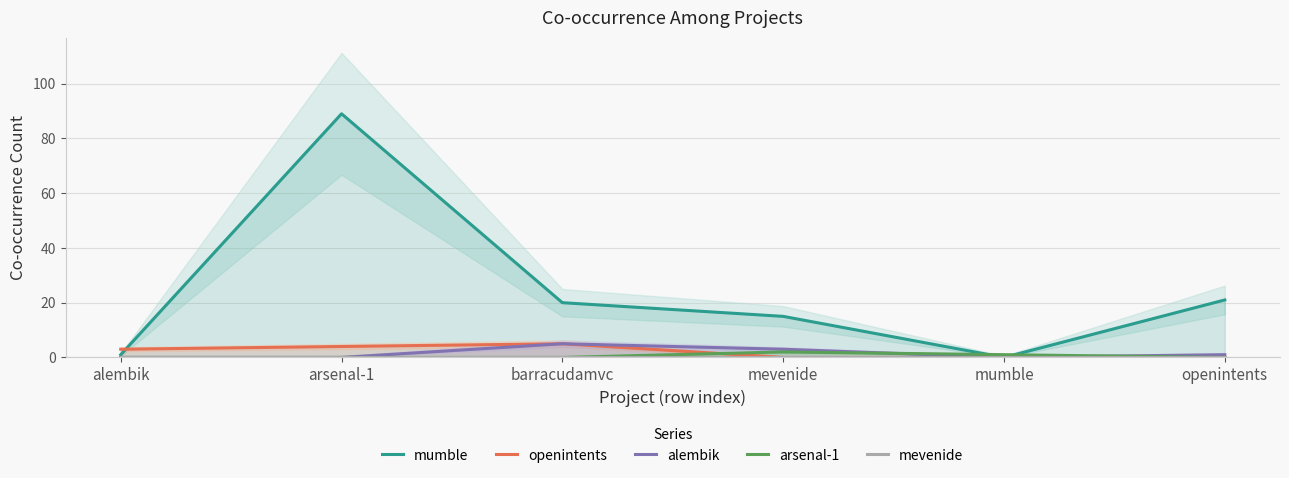

Does the chart have visible grid lines?

Yes